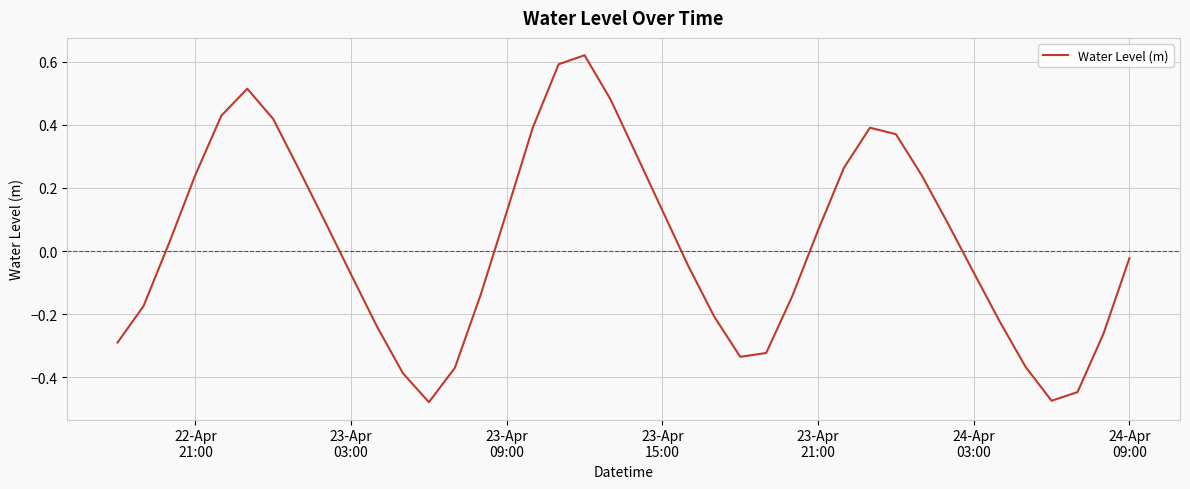

What is the difference between the maximum and minimum values?

1.1